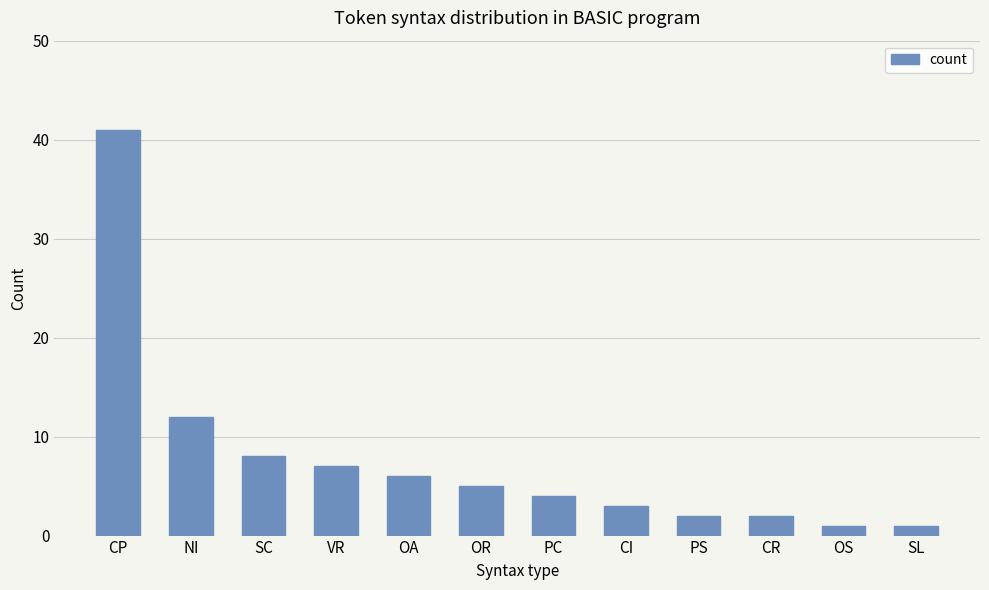

Which category has the highest value across all series?

CP